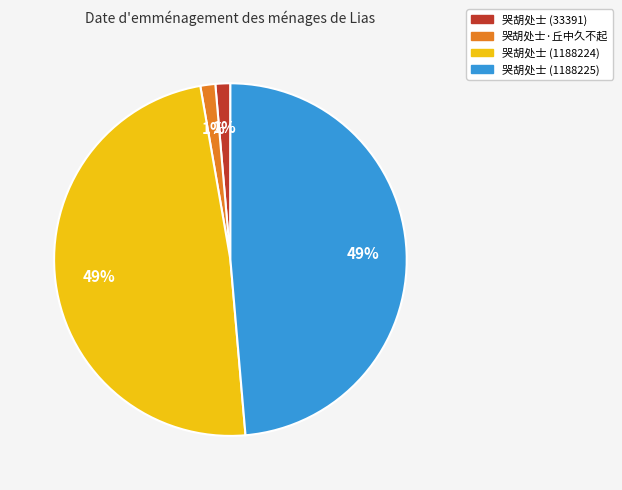

How many segments does this pie chart have?

4